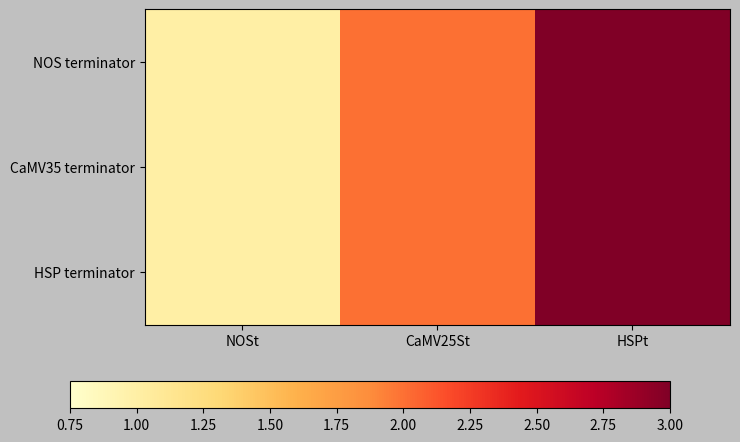

Which series has the largest total across all categories?

NOS terminator